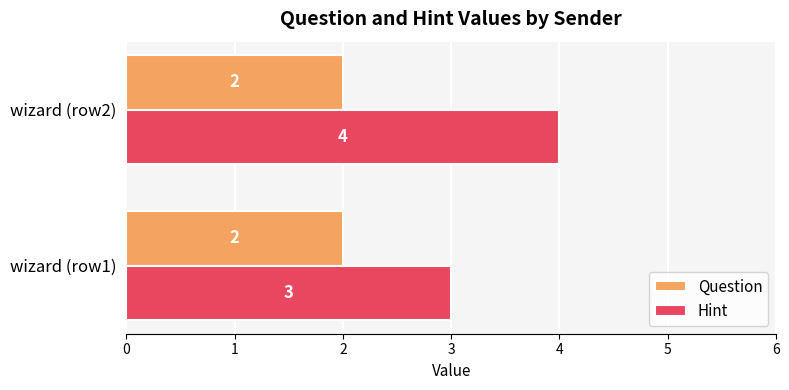

Which category has the lowest value in the Hint series?

wizard (row1)